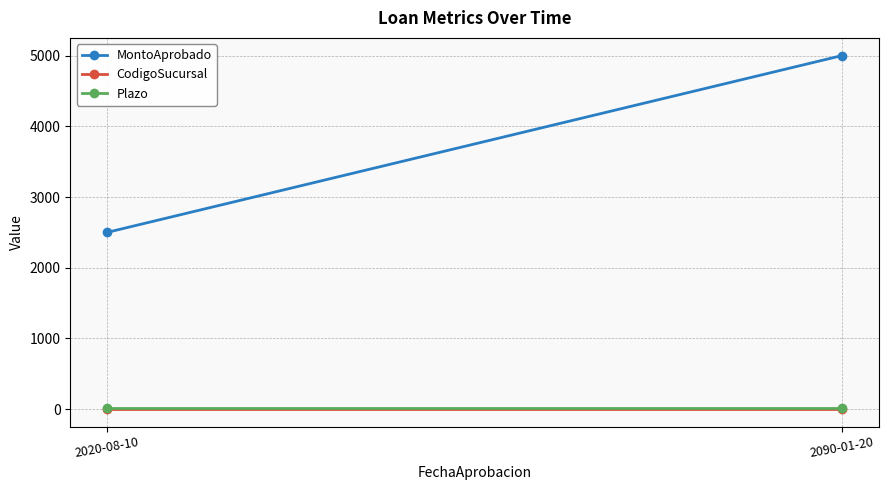

At which category is the sum across all series the highest?

2090-01-20